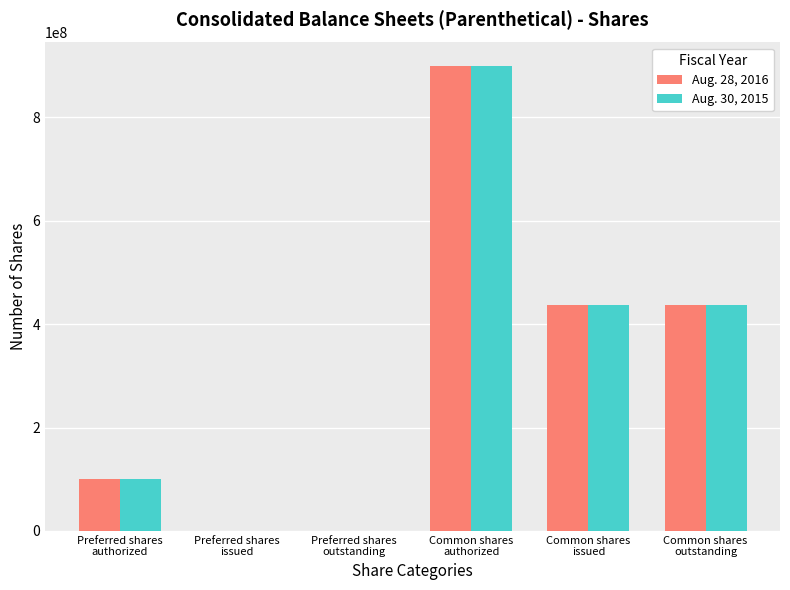

What is the maximum value shown in the chart?

900000000